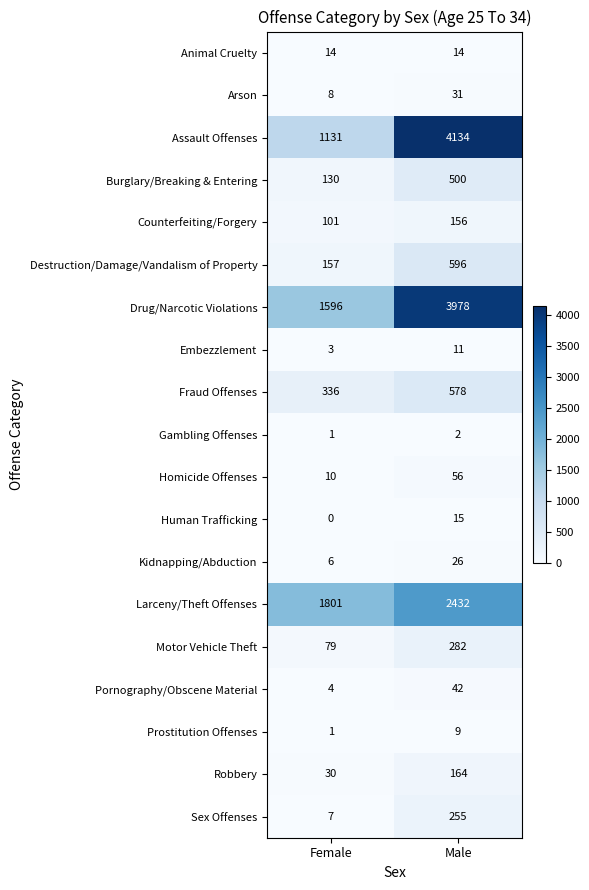

Which series has the largest total across all categories?

Drug/Narcotic Violations